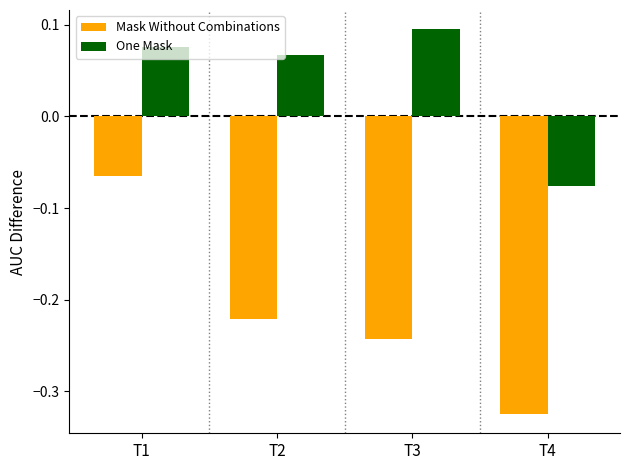

At which label does One Mask first exceed 0?

T1